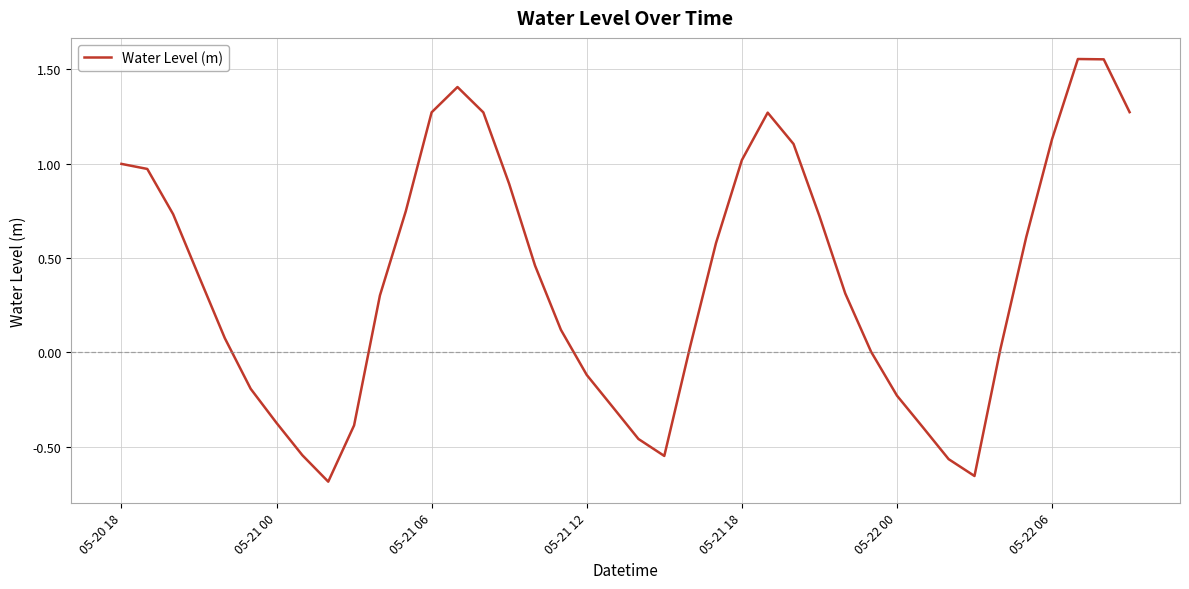

How many lines are shown in the chart?

1